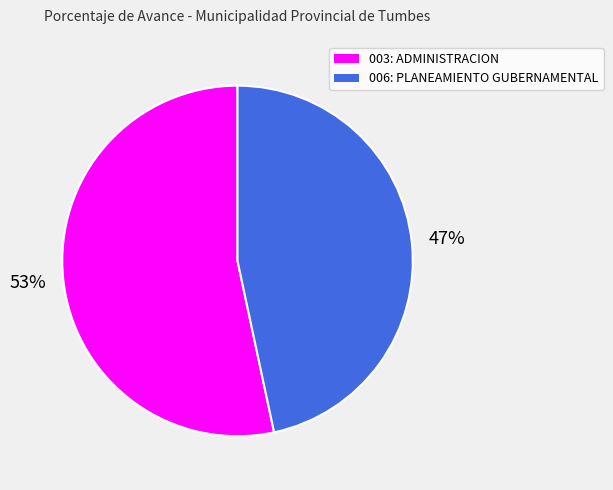

Which slice represents more than half of the pie?

003: ADMINISTRACION